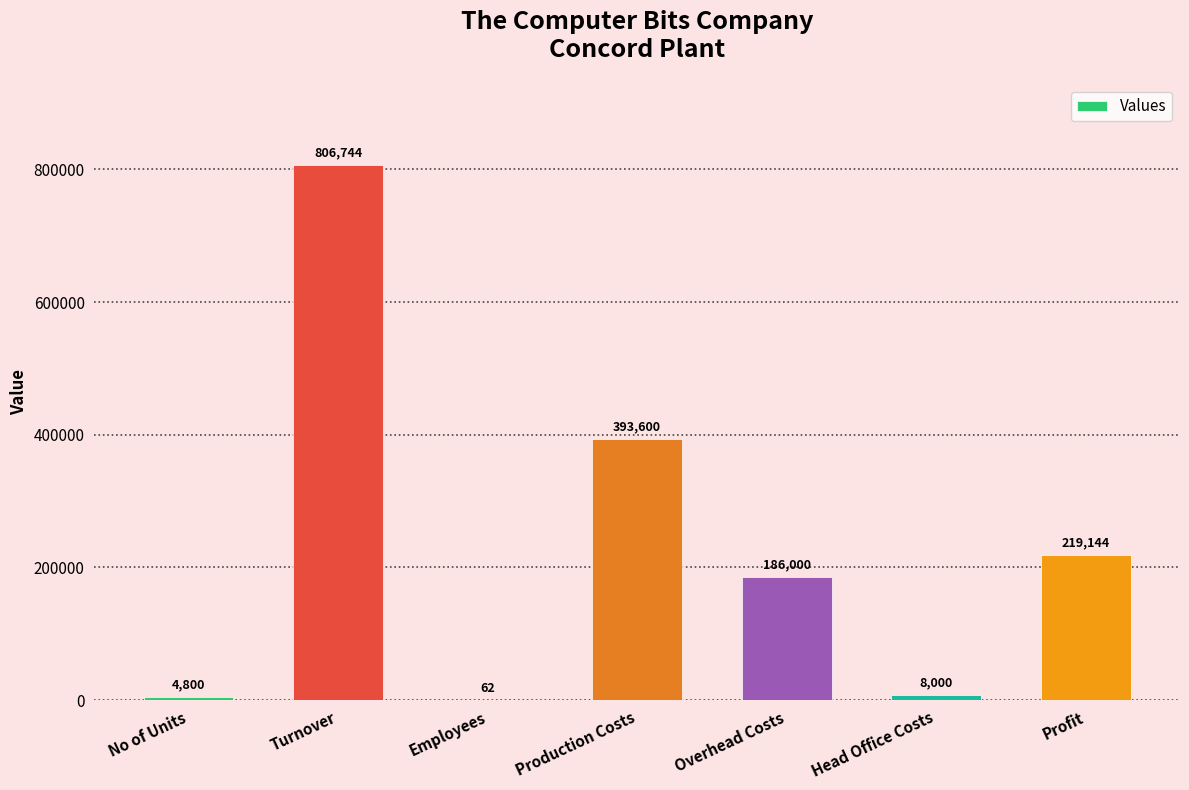

At which category does the chart reach its peak across all series?

Turnover